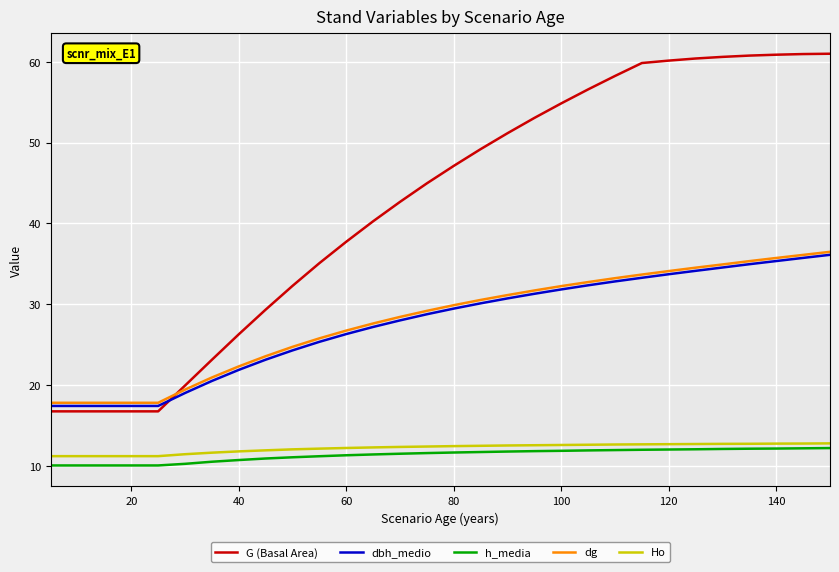

What is the minimum value shown in the chart?

10.1